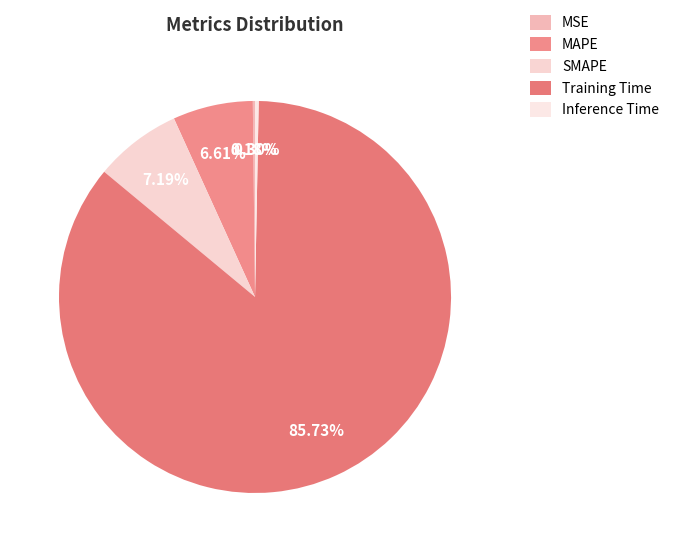

Which category accounts for the majority?

Training Time